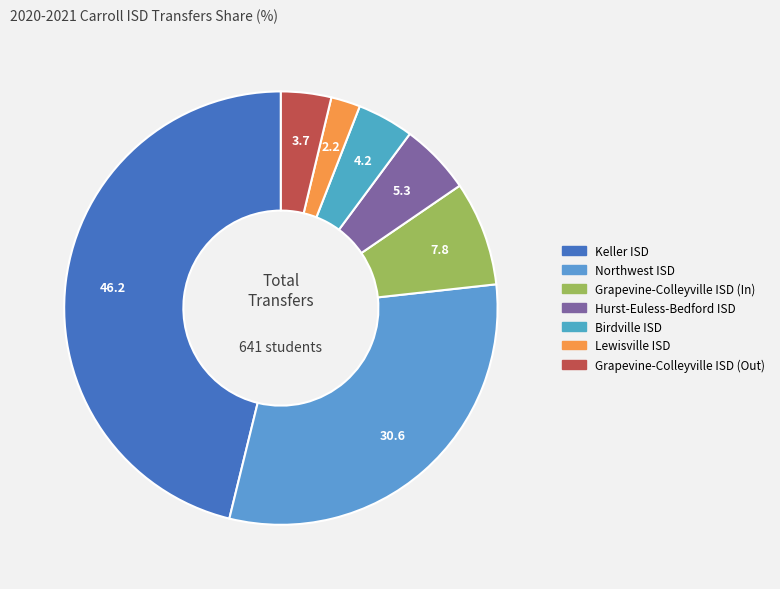

To the nearest percent, what is the difference between the largest and smallest slice percentages?

44%